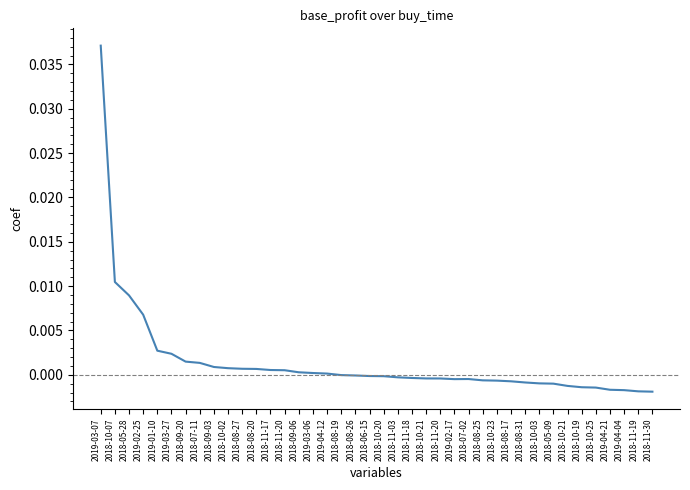

Does the chart have visible grid lines?

No